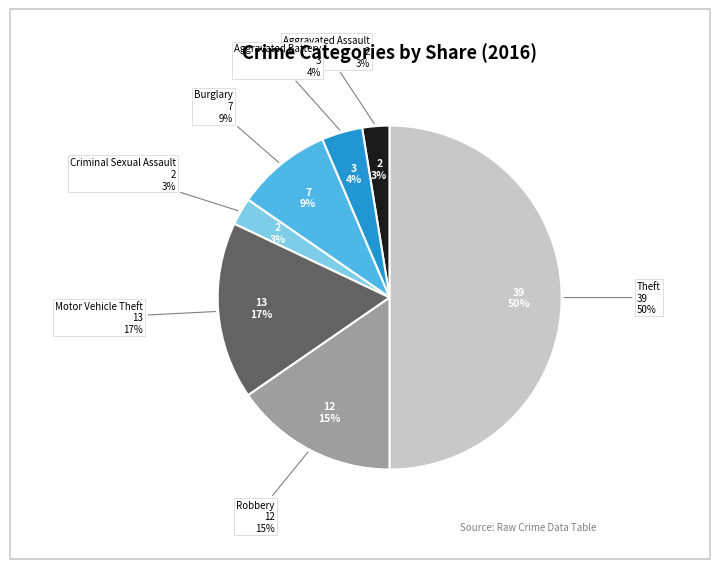

Combined, what portion of the pie is Motor Vehicle Theft and Criminal Sexual Assault?

19.2%